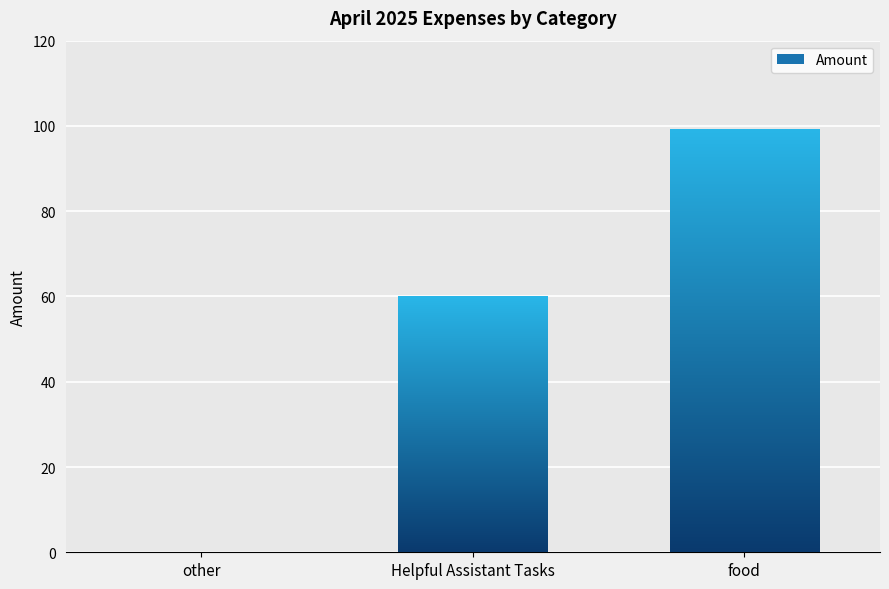

Are the bars grouped side by side (vs. stacked)?

No